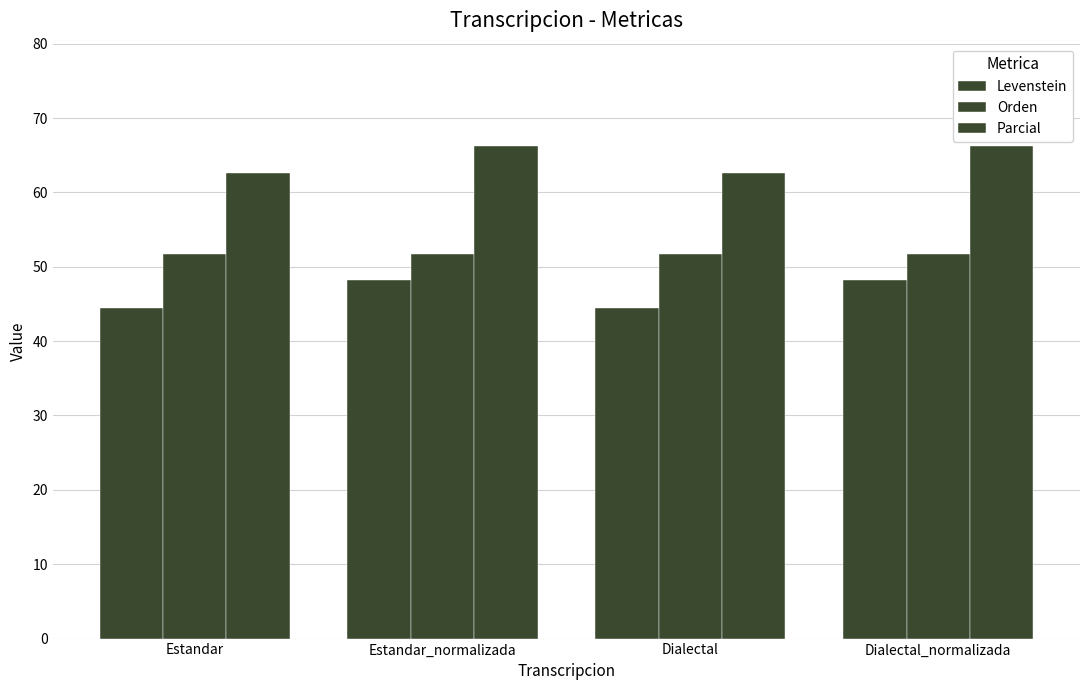

What is the difference between the second highest and minimum values in the Parcial series?

3.6